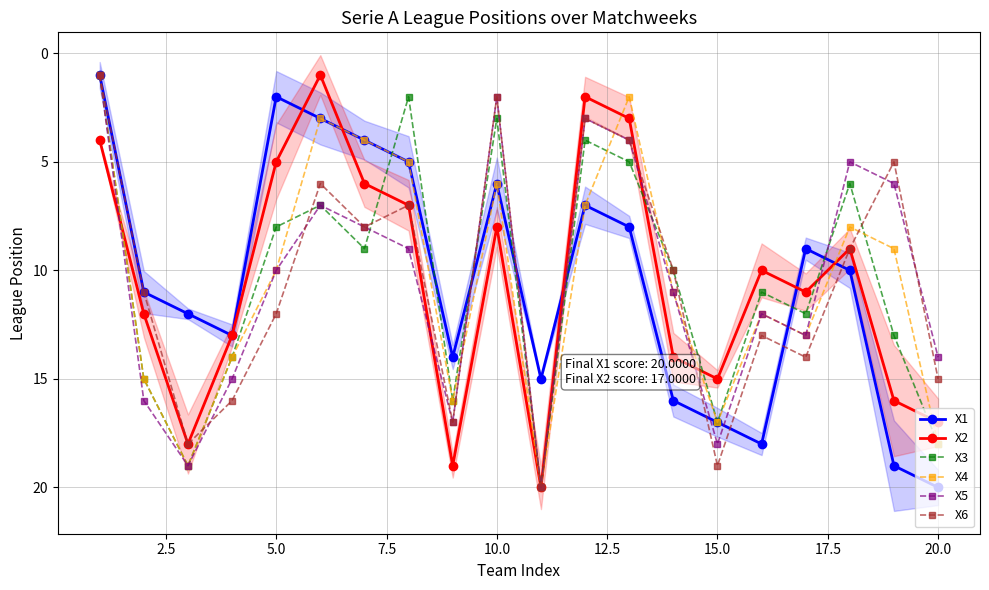

True or false: X3 has more than 0 points higher than both neighbors.

True